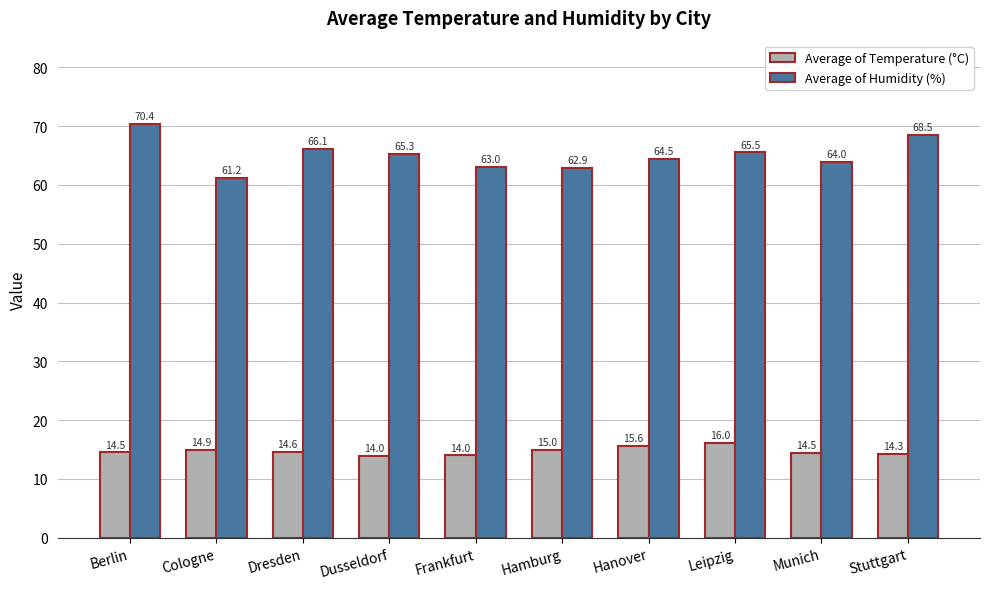

Does the chart contain any negative values?

No